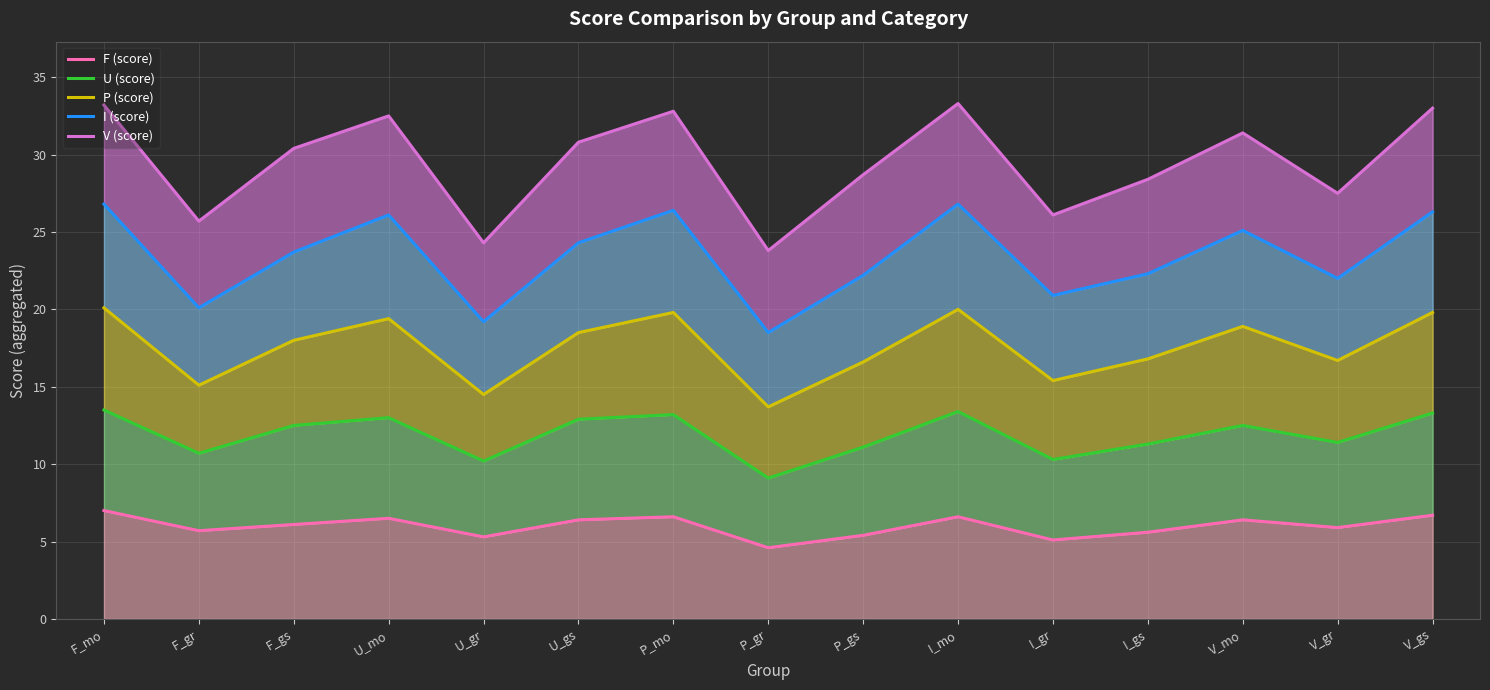

At which label does I (score) reach its peak?

F_mo